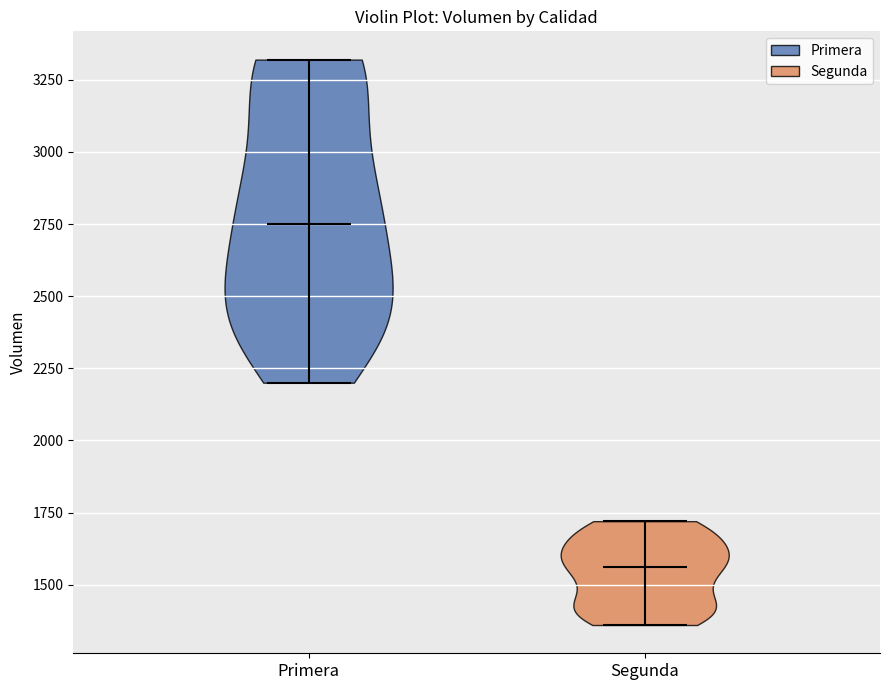

What is the highest point the violin for Segunda reaches on the y-axis? The values are not printed on the chart, so give them approximately, as read against the axis.

1700